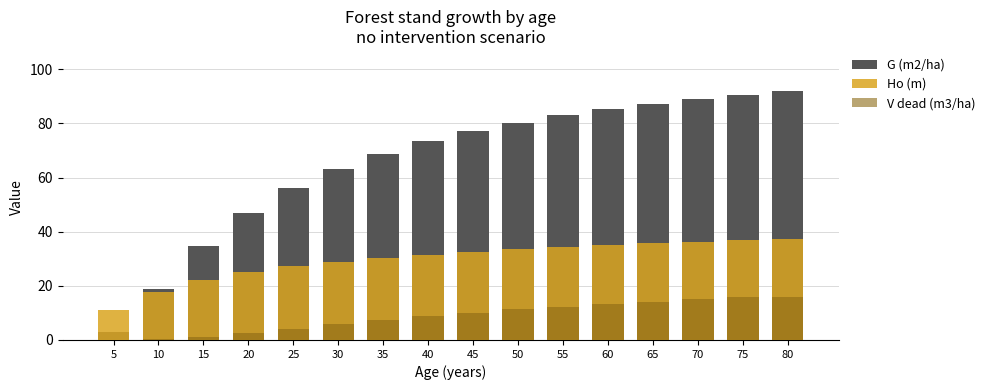

Reading left to right, list all the values displayed in this chart.

G (m2/ha): 3.1	18.9	34.6	46.7	56.0	63.1	68.8	73.4	77.1	80.3	83.0	85.3	87.3	89.0	90.5	91.9
Ho (m): 11.1	17.9	22.0	24.9	27.1	28.9	30.3	31.6	32.6	33.5	34.3	35.0	35.6	36.2	36.8	37.2
V dead (m3/ha): 0.0	0.2	1.1	2.5	4.2	5.8	7.4	8.8	10.1	11.3	12.3	13.3	14.2	15.0	15.7	15.7